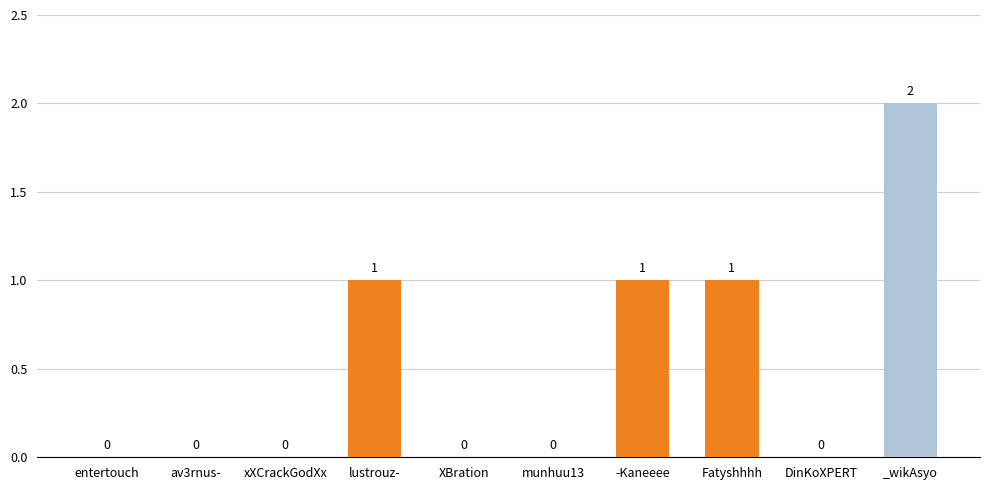

True or false: the data shows -1 at XBration.

False